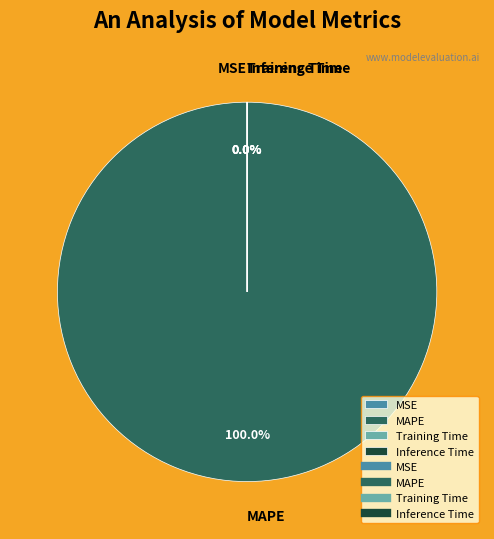

Which slice is the largest?

MAPE